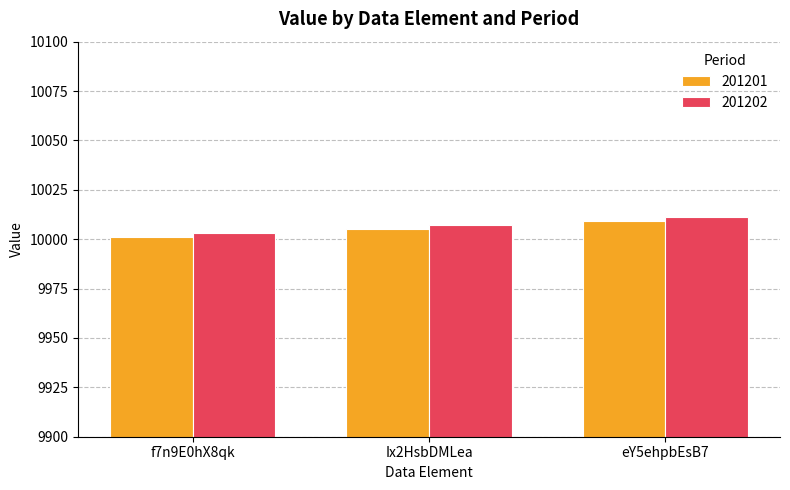

Reading left to right, transcribe all the data shown in this chart.

201201: f7n9E0hX8qk=10001	Ix2HsbDMLea=10005	eY5ehpbEsB7=10009
201202: f7n9E0hX8qk=10003	Ix2HsbDMLea=10007	eY5ehpbEsB7=10011